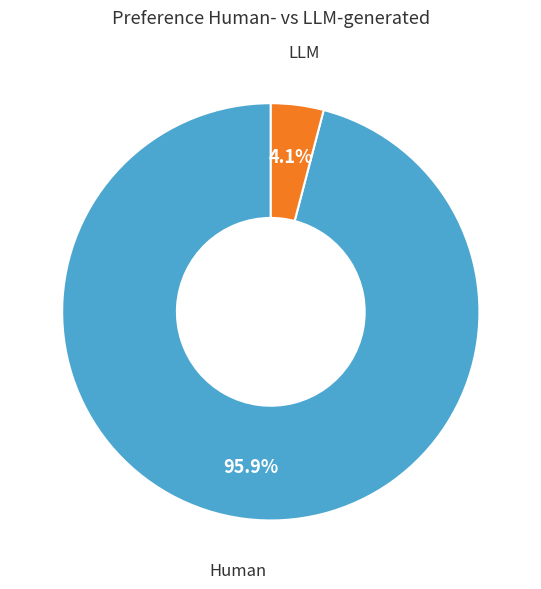

Does any single category account for the majority?

Yes